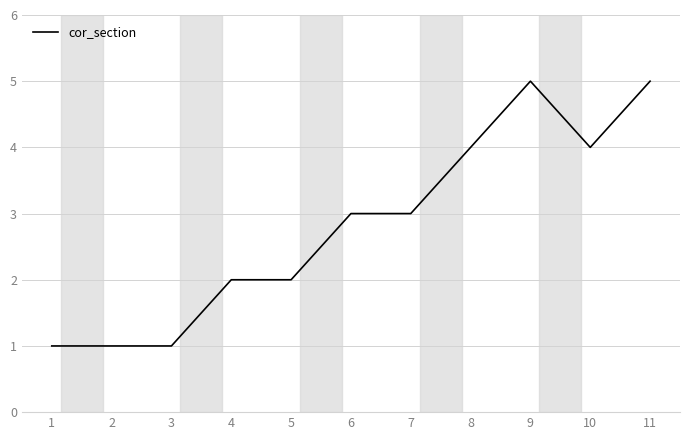

Which has a higher value, 2 or 9?

9